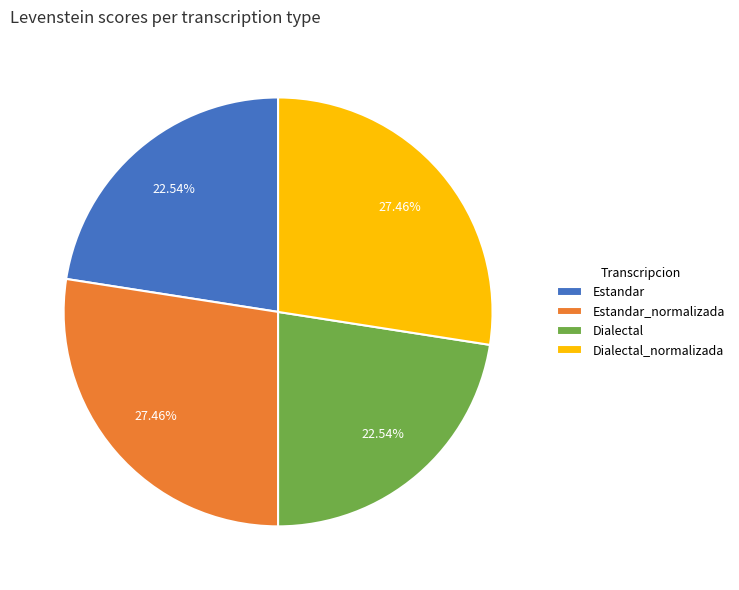

Combined, what portion of the pie is Estandar_normalizada and Estandar?

50.0%